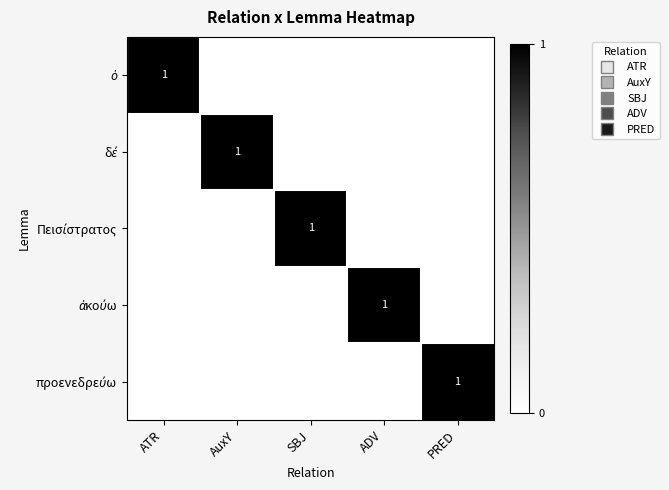

What is the greatest value displayed?

1